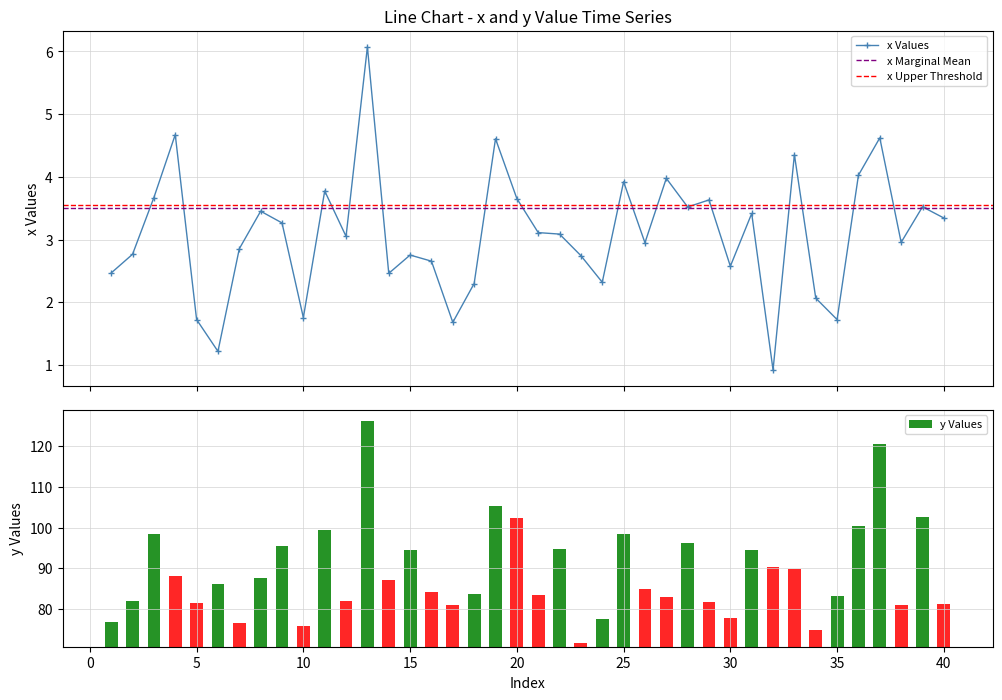

What is the value of the x Values point at the 26th from the left?

2.9